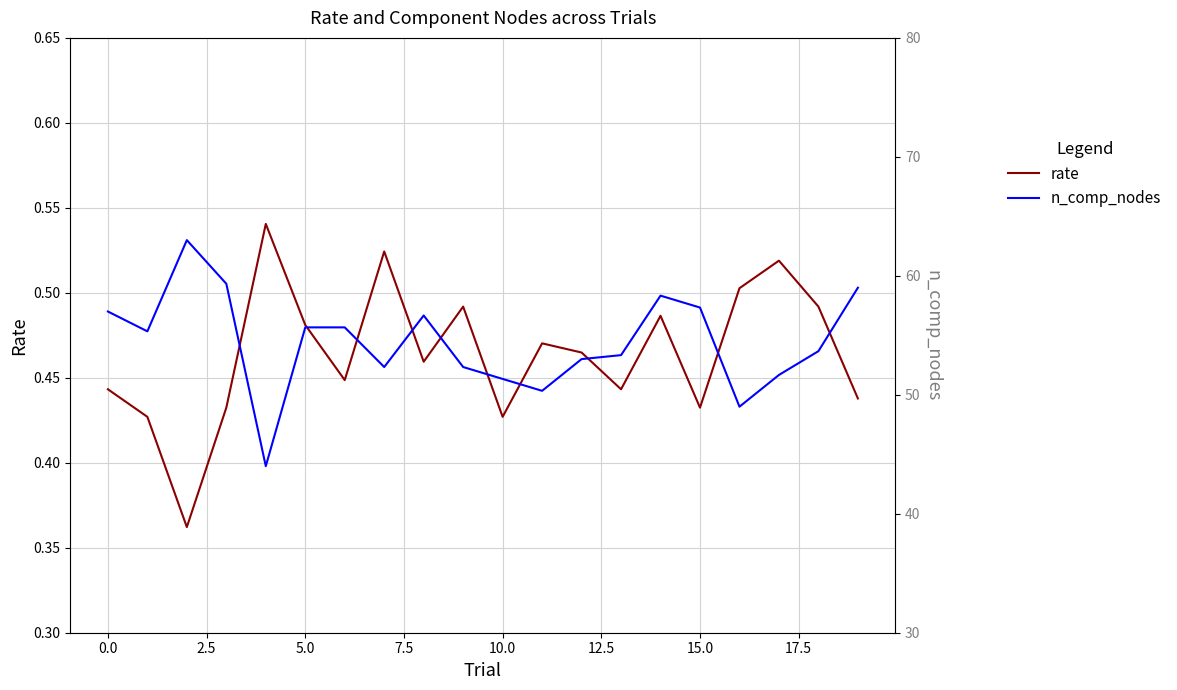

The value of rate at 10.0 is 0.6. True or false?

False